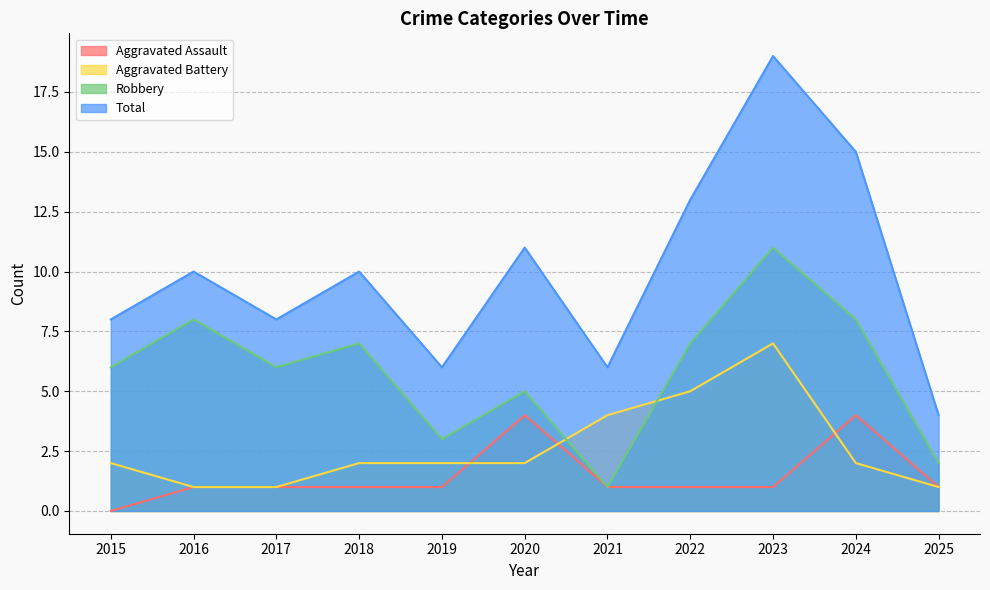

Is the value of Aggravated Assault at 2023 greater than the value of Aggravated Battery at 2024?

No